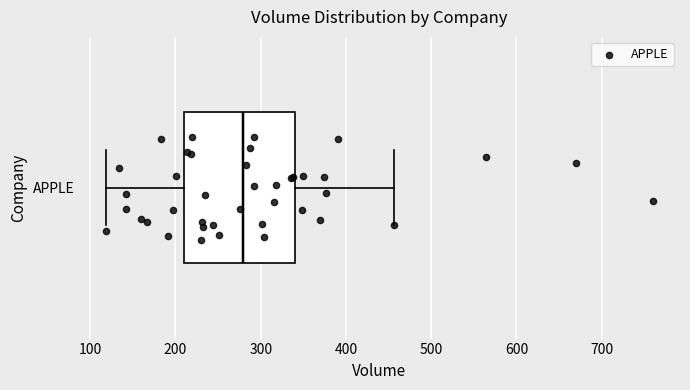

Transcribe this box plot: give where the median line is, the range the box spans, and where the two whiskers end, as read against the x-axis. The values are not printed on the chart, so give them approximately, as read against the axis.

median 280, box 210 to 340, whiskers 120 to 460